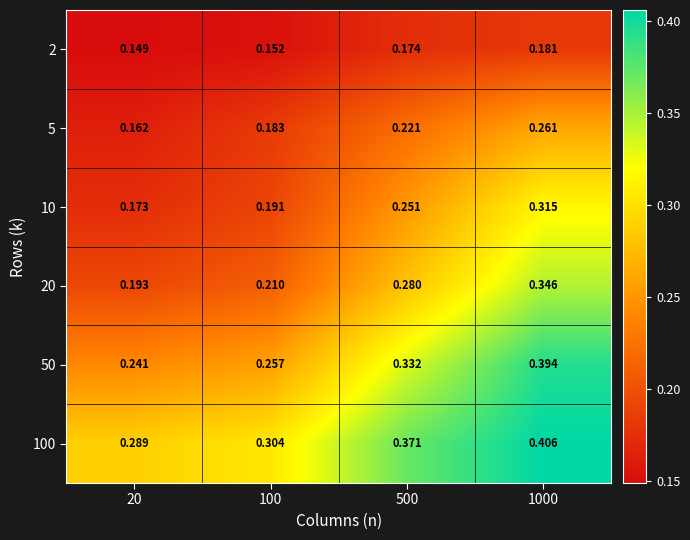

Is the value of 2 at 1000 greater than the value of 5 at 500?

No